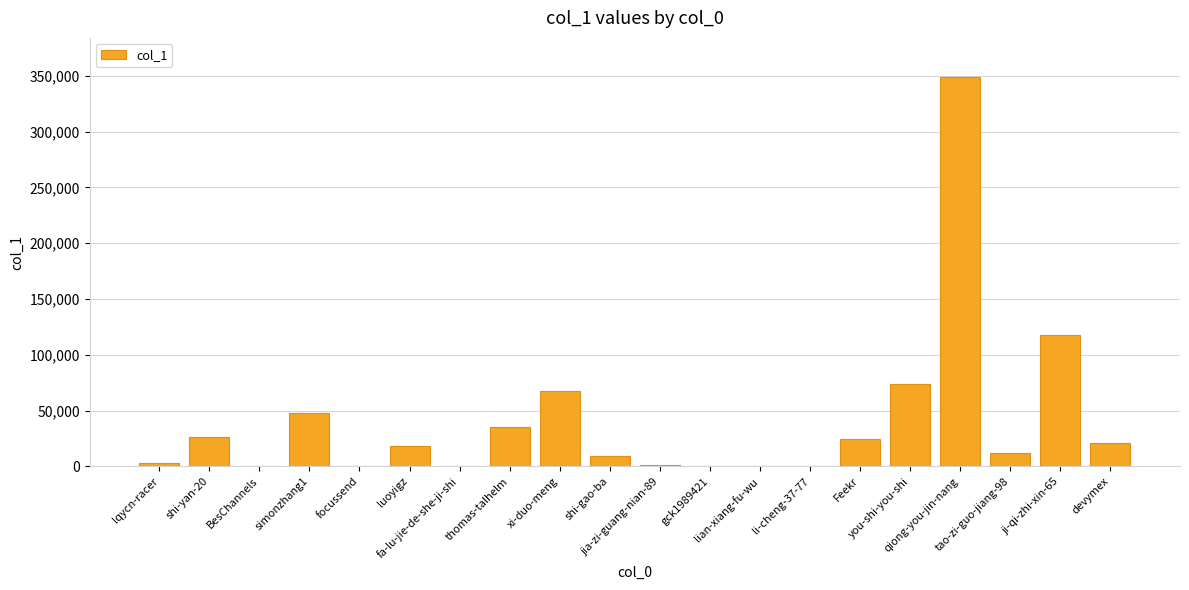

What is the greatest value displayed?

349079